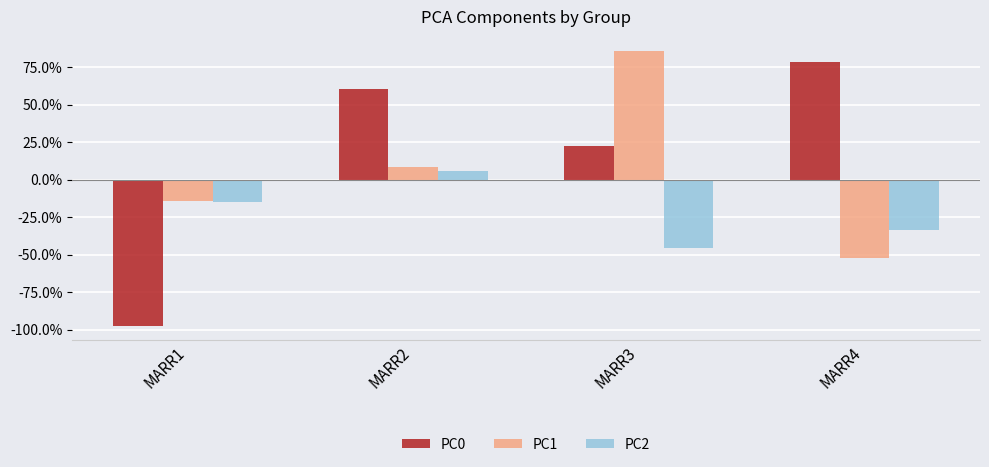

Is the value of PC0 at MARR3 greater than the value of PC2 at MARR3?

Yes